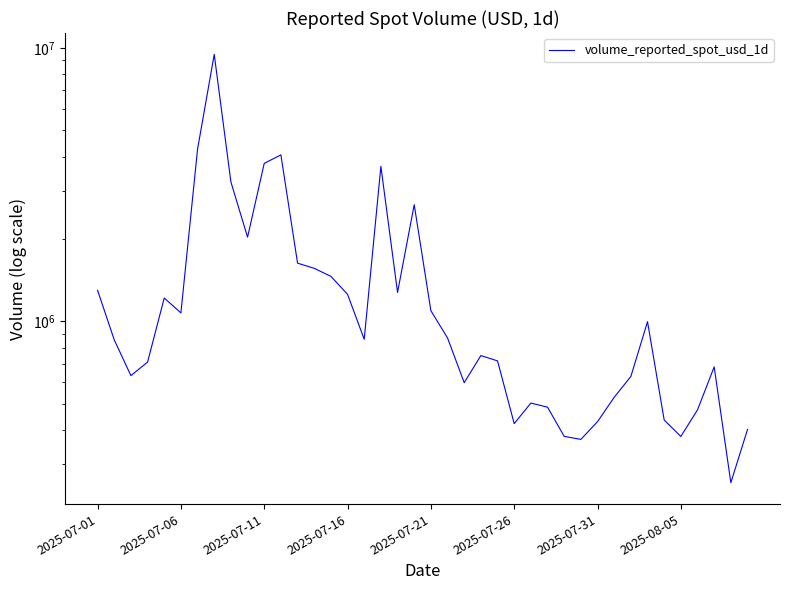

Between 23 and 29, which is larger?

23